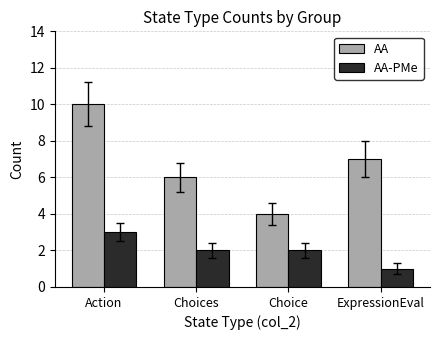

Is it true that AA-PMe equals 2 at ExpressionEval?

False